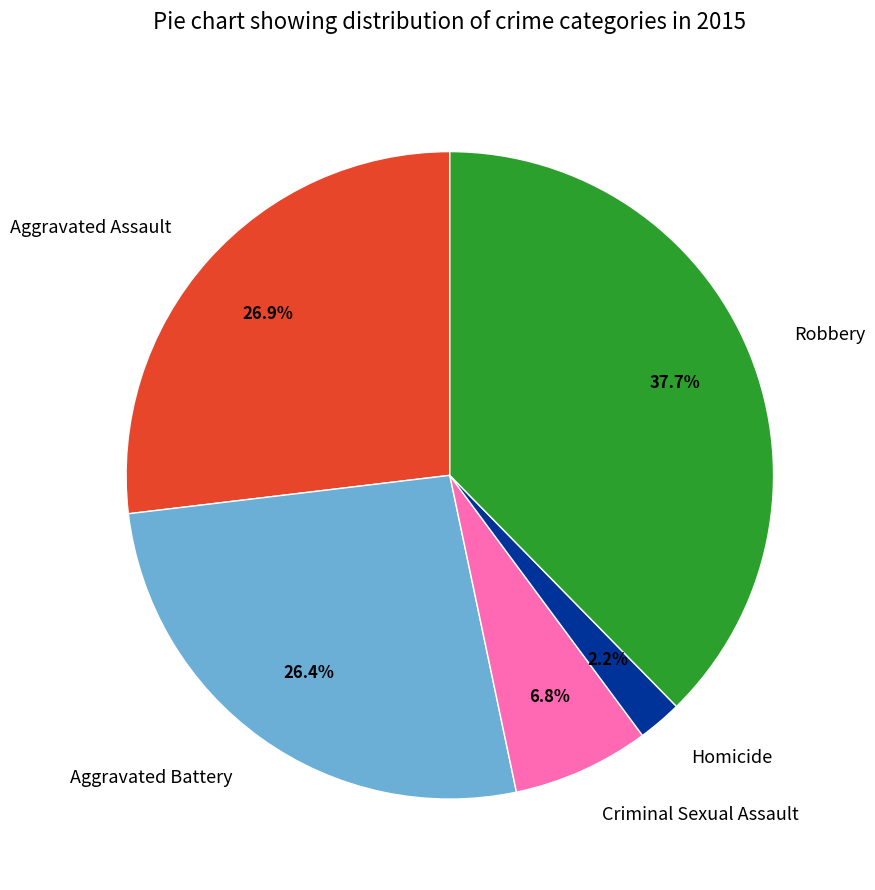

What is the largest slice in the pie chart?

Robbery